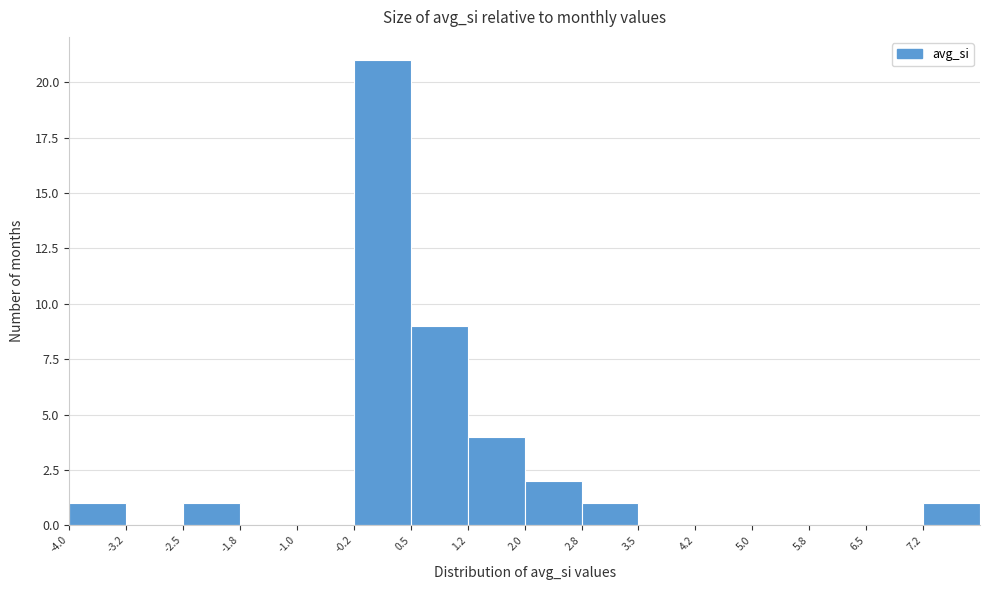

Reading left to right, list every bar in this chart as the range it spans on the x-axis followed by its height. Neither the bar edges nor the heights are printed on the chart, so give them approximately, as read against the axes.

-4.00 to -3.25: 1
-3.25 to -2.50: 0
-2.50 to -1.75: 1
-1.75 to -1.00: 0
-1.00 to -0.25: 0
-0.25 to 0.50: 21
0.50 to 1.25: 9
1.25 to 2.00: 4
2.00 to 2.75: 2
2.75 to 3.50: 1
3.50 to 4.25: 0
4.25 to 5.00: 0
5.00 to 5.75: 0
5.75 to 6.50: 0
6.50 to 7.25: 0
7.25 to 8.00: 1